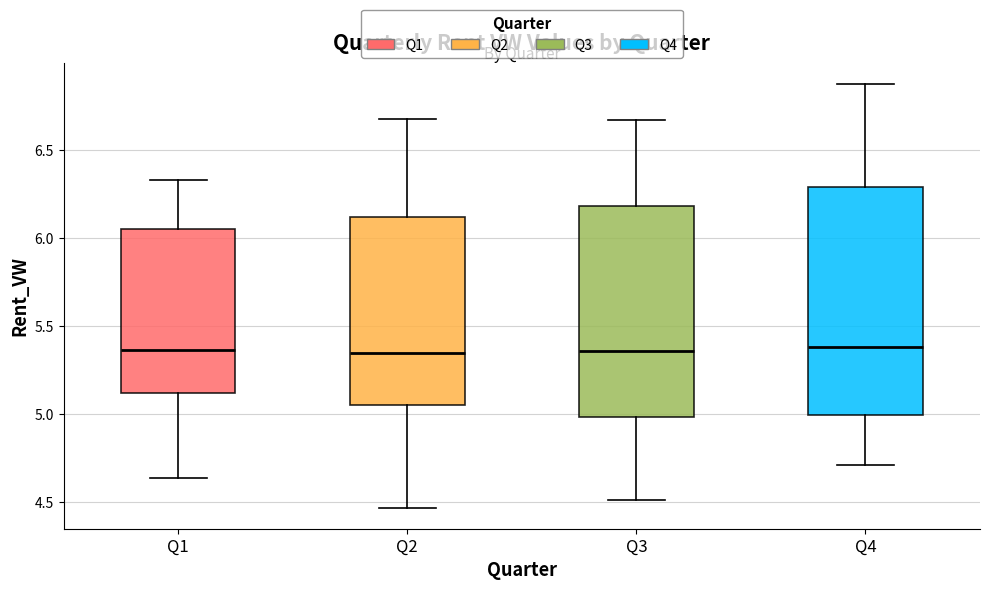

Reading left to right, read every box against the y-axis: the position of its median line, the range the box covers, and the ends of its whiskers. The values are not printed on the chart, so give them approximately, as read against the axis.

Q1: median 5.35, box 5.10 to 6.05, whiskers 4.65 to 6.35
Q2: median 5.35, box 5.05 to 6.10, whiskers 4.45 to 6.70
Q3: median 5.35, box 5.00 to 6.20, whiskers 4.50 to 6.65
Q4: median 5.40, box 5.00 to 6.30, whiskers 4.70 to 6.85